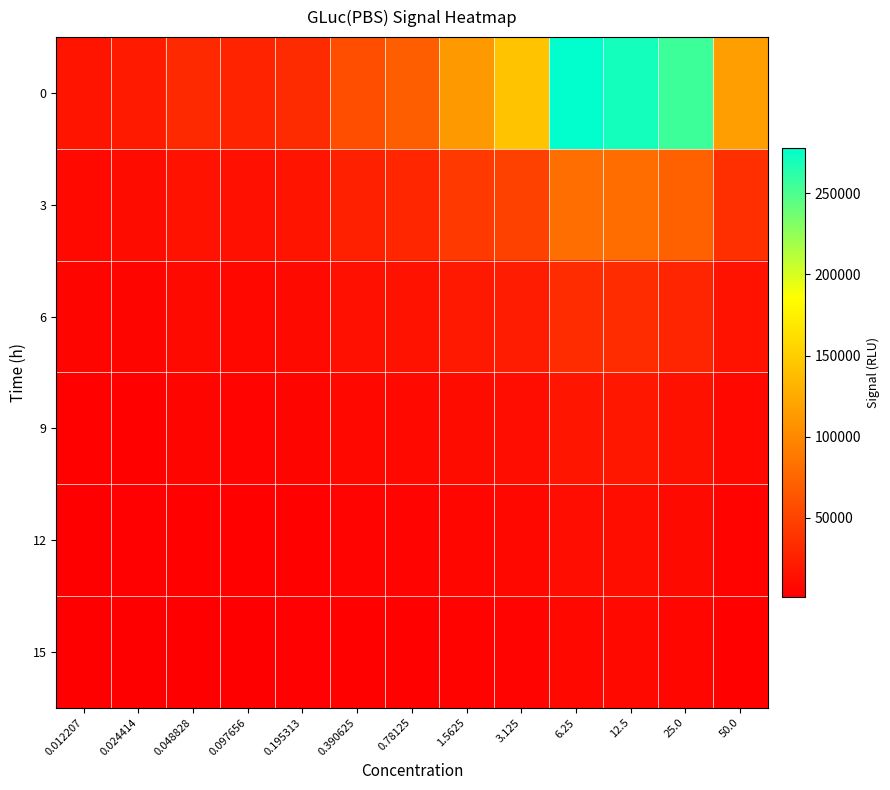

Reading left to right, what are all the values shown in this chart?

0: 0.012207=16387.3	0.024414=20854.3	0.048828=31189.0	0.097656=27104.7	0.195313=33049.3	0.390625=58102.3	0.78125=69672.3	1.5625=112309.0	3.125=142298.0	6.25=277832.7	12.5=270519.0	25.0=255284.3	50.0=115929.7
3: 0.012207=8472.3	0.024414=10846.0	0.048828=15193.0	0.097656=13547.3	0.195313=16551.7	0.390625=25362.3	0.78125=29799.7	1.5625=43225.0	3.125=48688.3	6.25=81048.3	12.5=79849.0	25.0=71711.3	50.0=35867.0
6: 0.012207=5180.3	0.024414=5934.7	0.048828=9076.7	0.097656=7892.7	0.195313=9432.0	0.390625=13594.3	0.78125=15164.0	1.5625=20112.0	3.125=22192.7	6.25=33900.7	12.5=33883.0	25.0=28530.7	50.0=15346.7
9: 0.012207=3114.3	0.024414=3971.0	0.048828=5496.3	0.097656=4888.3	0.195313=5976.0	0.390625=7734.7	0.78125=8369.0	1.5625=10710.7	3.125=11527.0	6.25=17140.0	12.5=18386.3	25.0=14579.3	50.0=7496.7
12: 0.012207=1990.0	0.024414=2586.0	0.048828=3435.7	0.097656=3150.3	0.195313=3629.0	0.390625=4867.0	0.78125=5085.7	1.5625=6341.3	3.125=7391.7	6.25=11115.3	12.5=12239.0	25.0=9247.0	50.0=4535.0
15: 0.012207=1339.0	0.024414=1762.3	0.048828=2272.3	0.097656=2263.0	0.195313=2481.7	0.390625=3076.3	0.78125=3452.7	1.5625=4255.3	3.125=5114.0	6.25=7669.7	12.5=8657.7	25.0=6401.0	50.0=3184.0